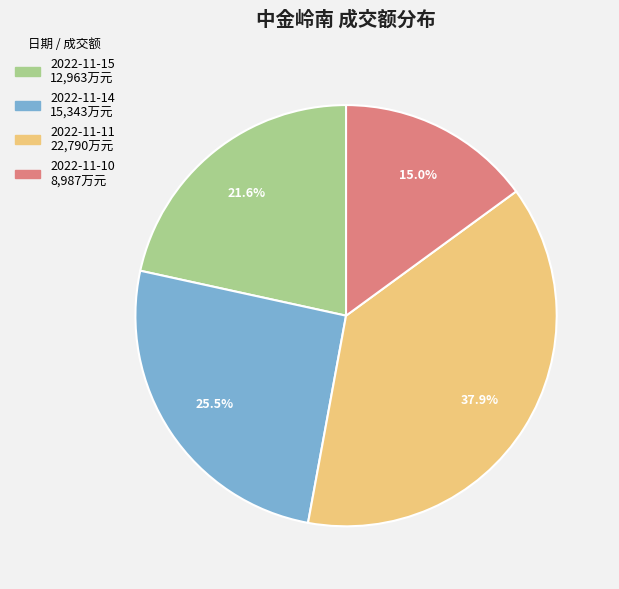

Do 2022-11-15 and 2022-11-10 together represent more than half of the pie?

No